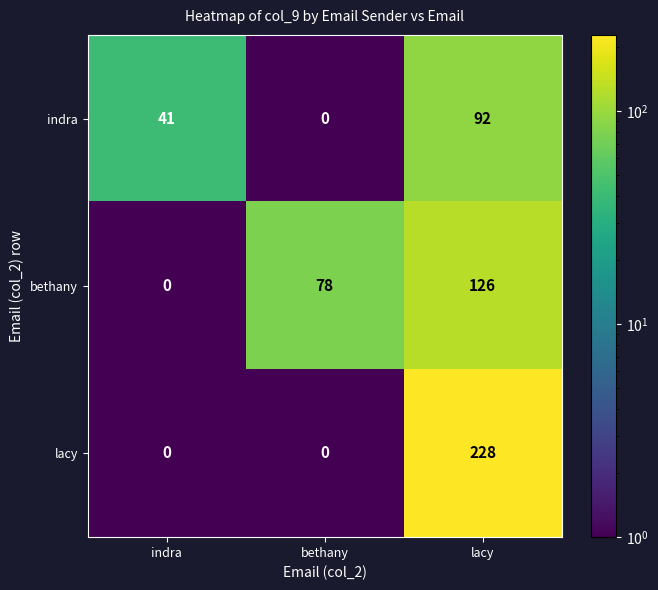

What is the maximum value shown in the chart?

228